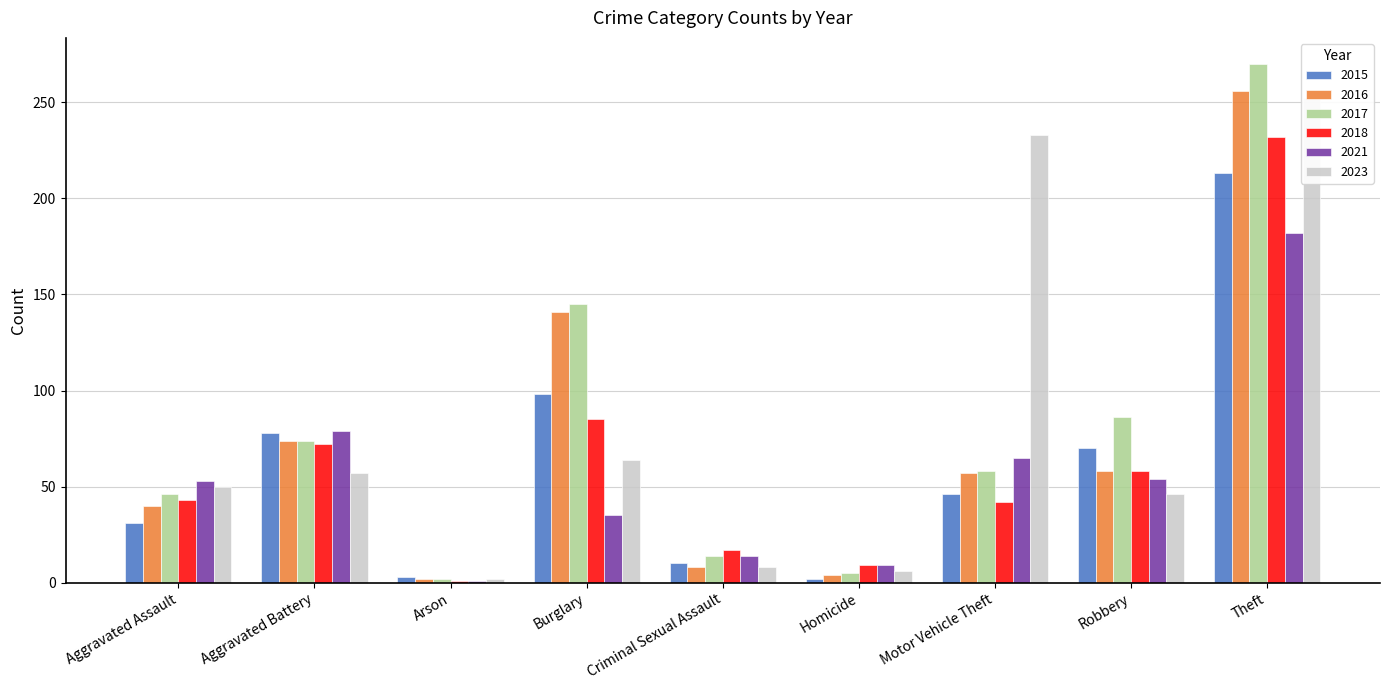

How many distinct data groups are displayed?

6